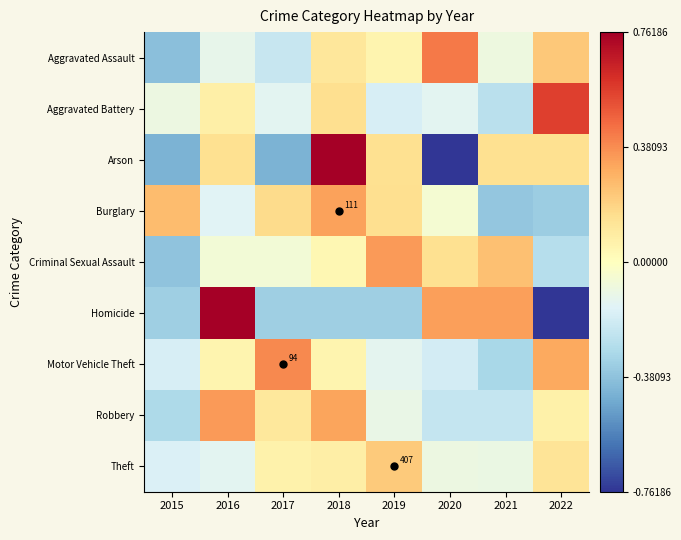

True or false: Robbery has a value of 0.2 at 2017.

False